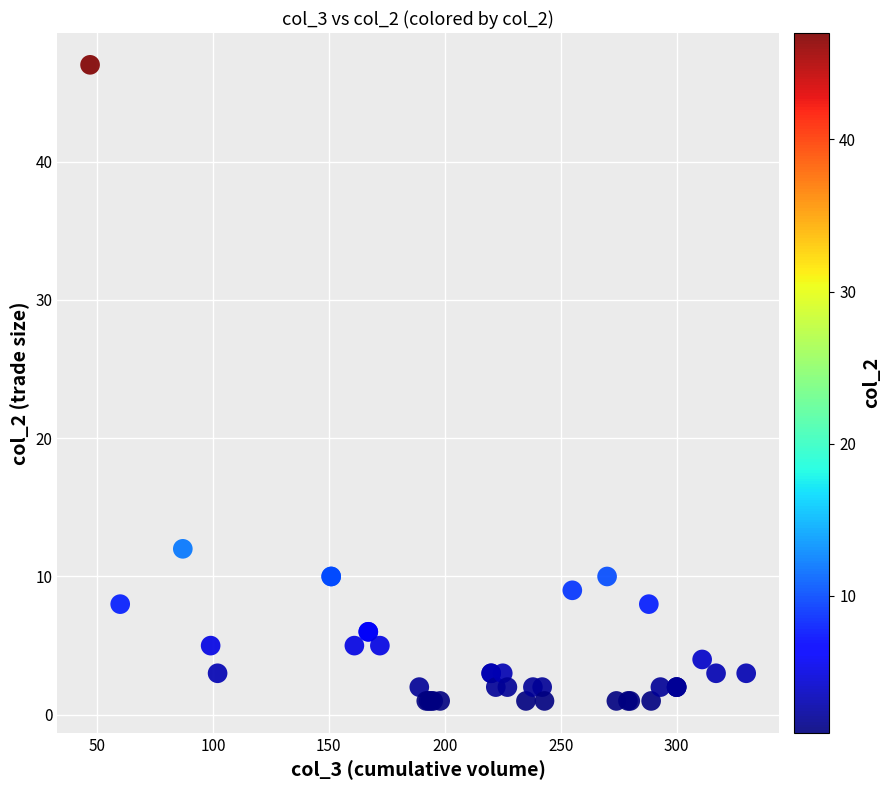

What Y value in the scatter plot is closest to 24?

12